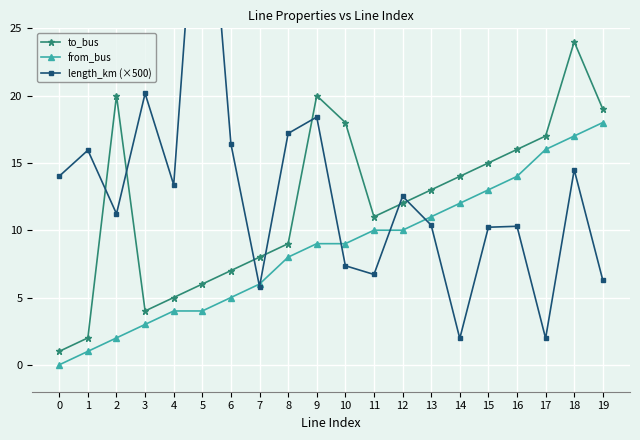

In to_bus, how many points are lower than both neighbors (excluding endpoints)?

2